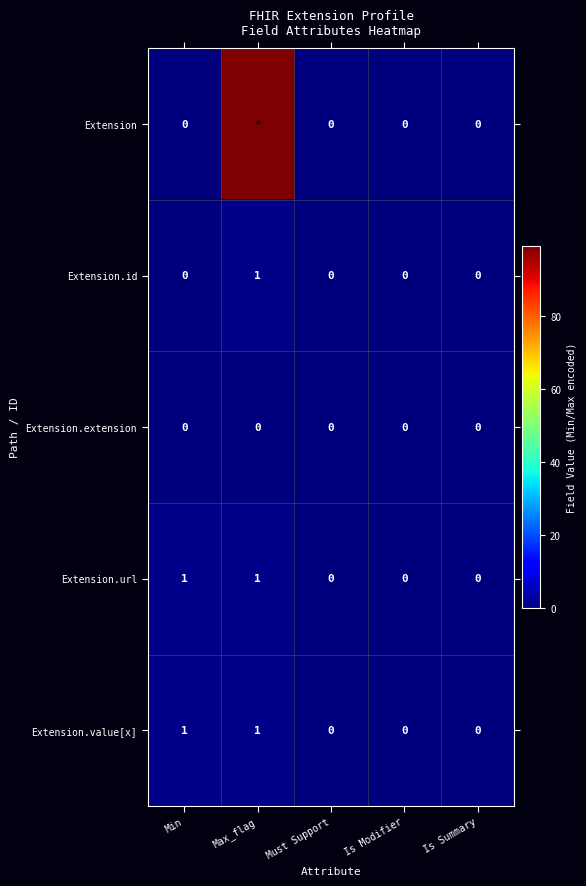

How many values in the Extension.url series exceed 0?

2